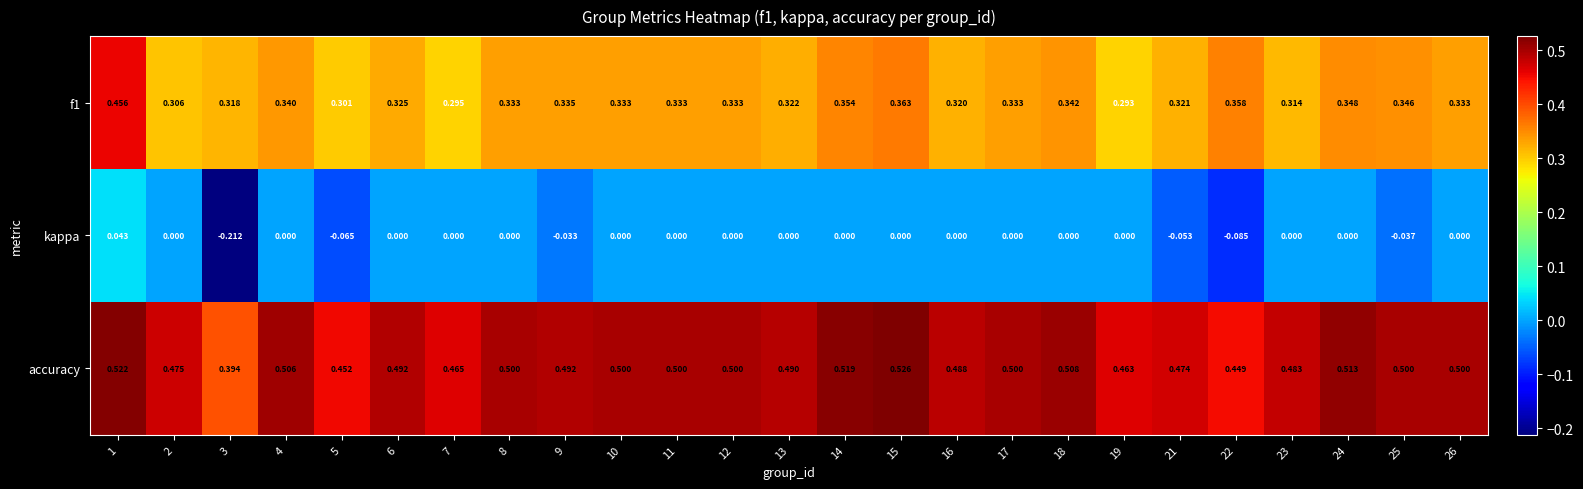

How many categories are shown in the chart?

25